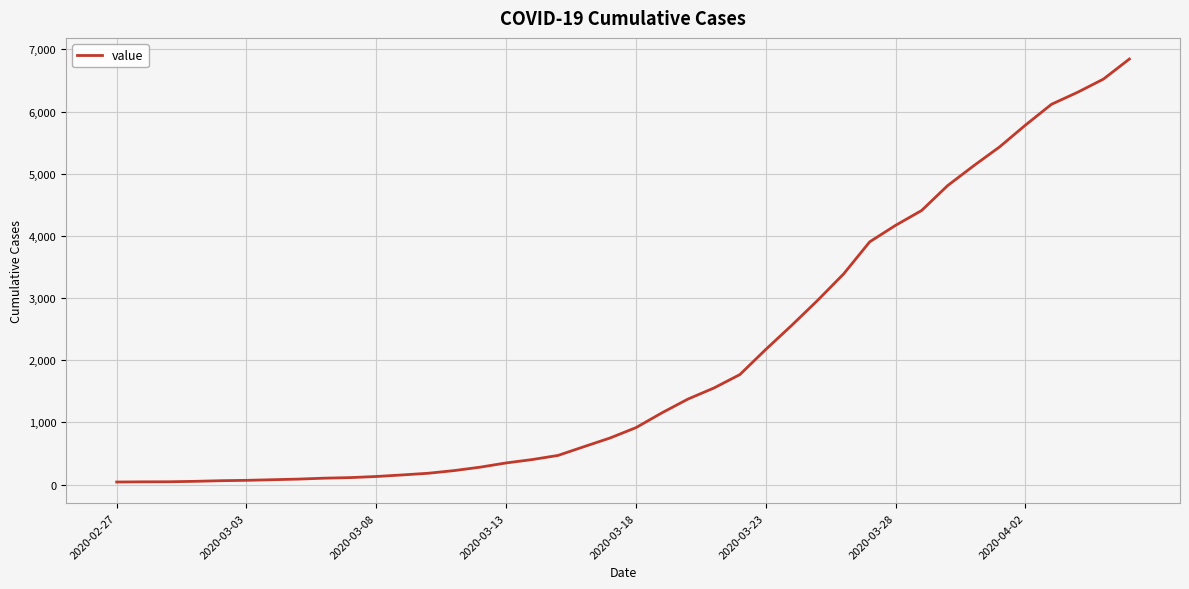

What is the maximum value shown in the chart?

6844